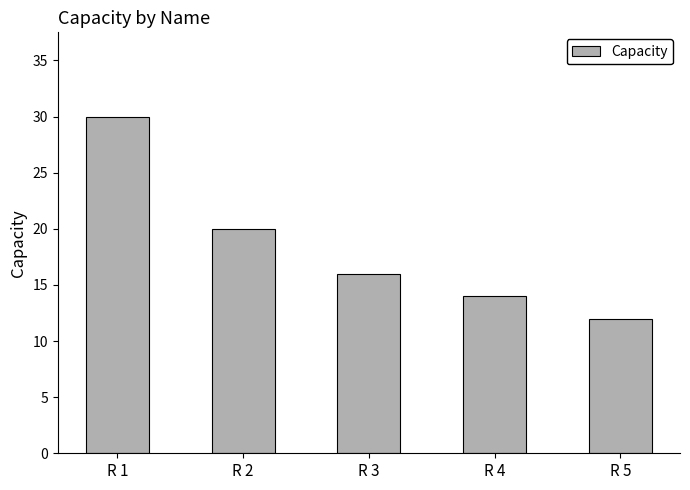

What is the value of the 4th bar from the left?

14